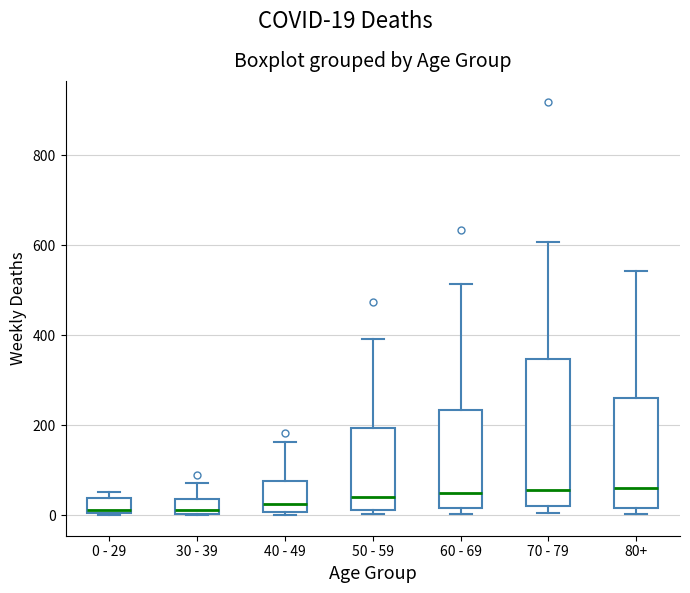

Reading left to right, transcribe this box plot: for each box, give where its median line is, the range the box spans, and where its two whiskers end, as read against the y-axis. The values are not printed on the chart, so give them approximately, as read against the axis.

0 - 29: median 20, box 0 to 40, whiskers 0 to 60
30 - 39: median 20, box 0 to 40, whiskers 0 to 80
40 - 49: median 20, box 0 to 80, whiskers 0 (just below the box's lower edge) to 160
50 - 59: median 40, box 20 to 200, whiskers 0 to 400
60 - 69: median 40, box 20 to 240, whiskers 0 to 520
70 - 79: median 60, box 20 to 340, whiskers 0 to 600
80+: median 60, box 20 to 260, whiskers 0 to 540